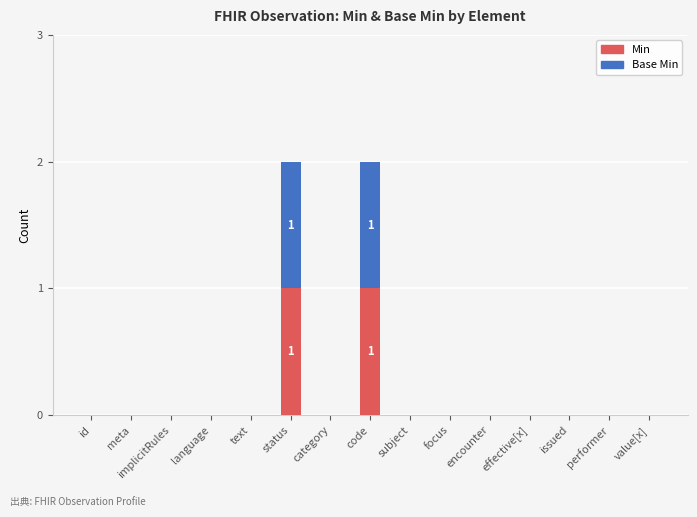

The value of Min at status is 2. True or false?

False